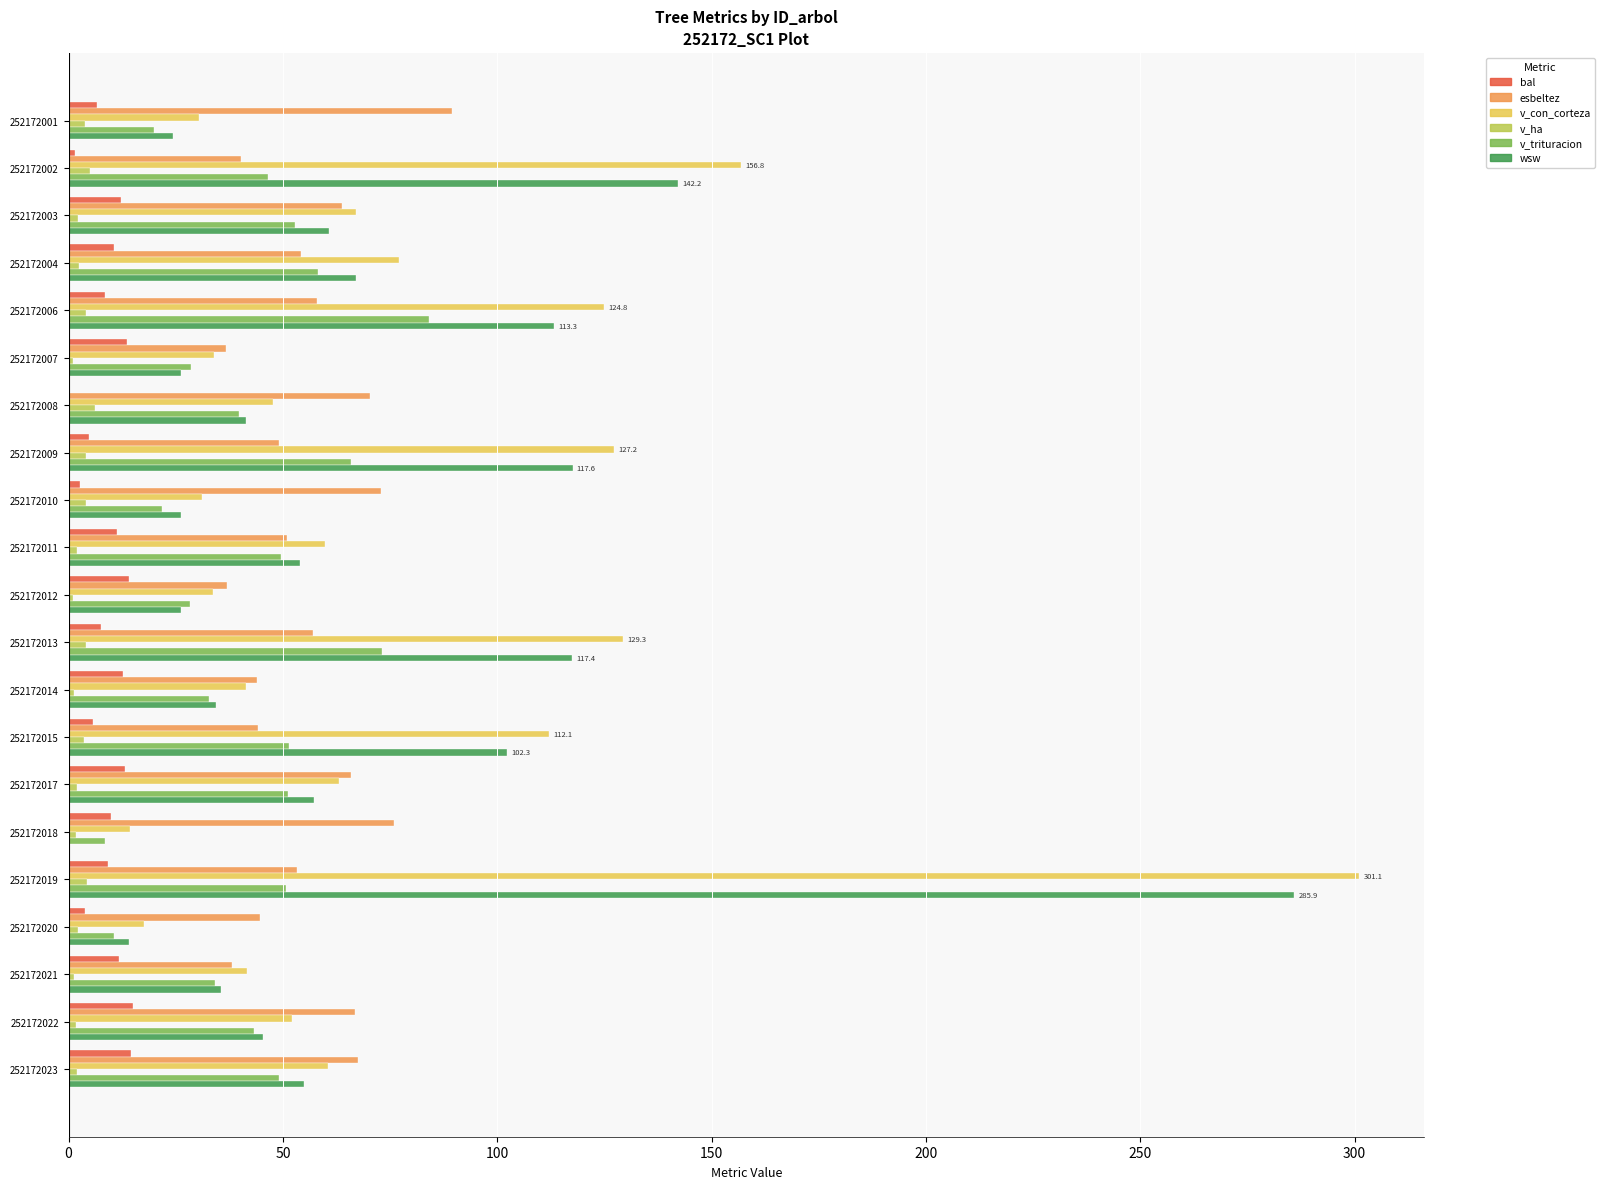

Is it true that v_trituracion equals 31.8 at 252172002?

False